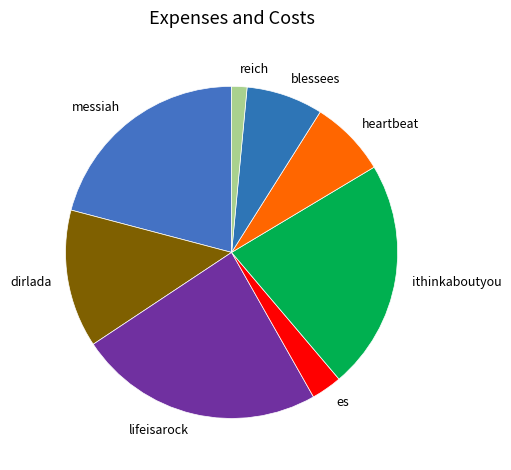

How many slices are in this pie chart?

8